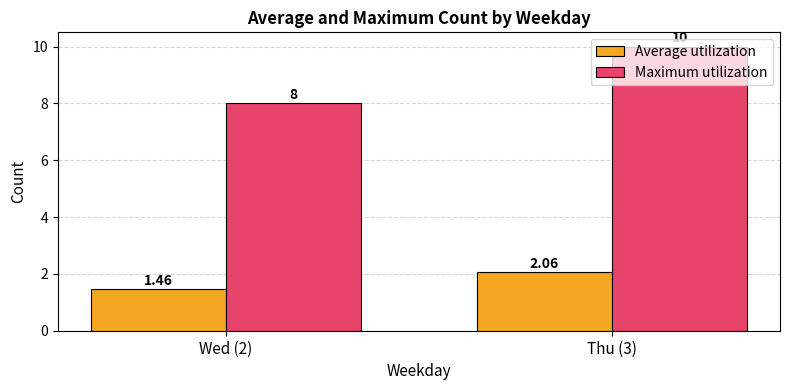

At Thu (3), list the series in order from largest to smallest.

Maximum utilization, Average utilization